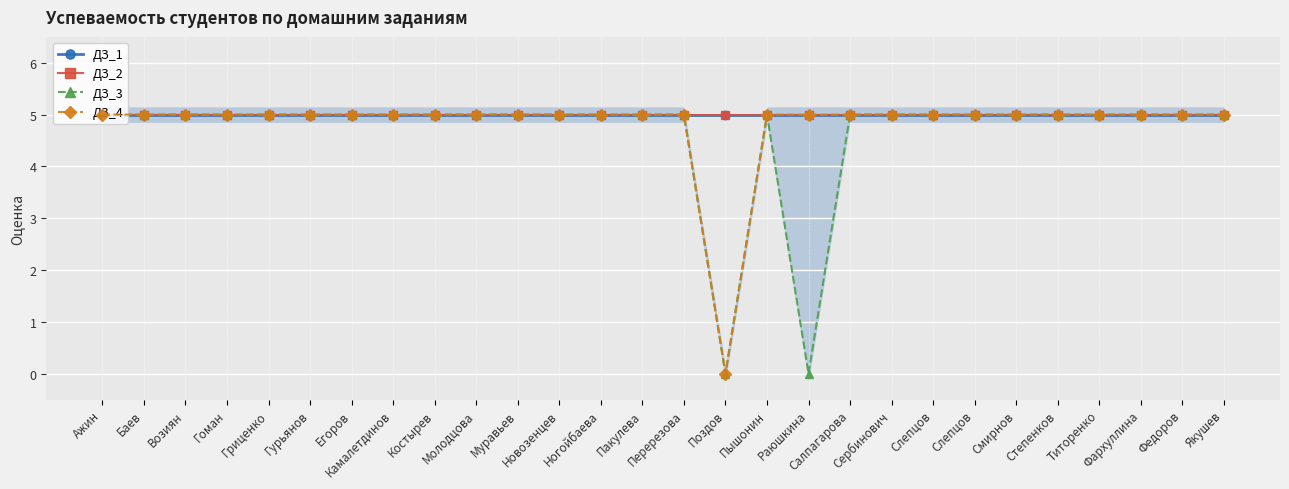

True or false: ДЗ_4 and ДЗ_1 intersect in this chart.

False